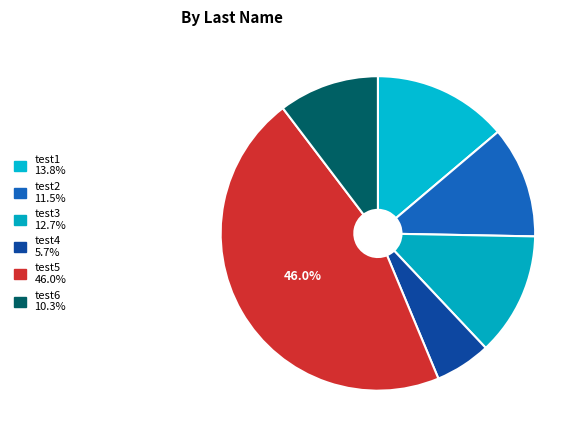

Rank the categories by value from highest to lowest.

test5, test1, test3, test2, test6, test4